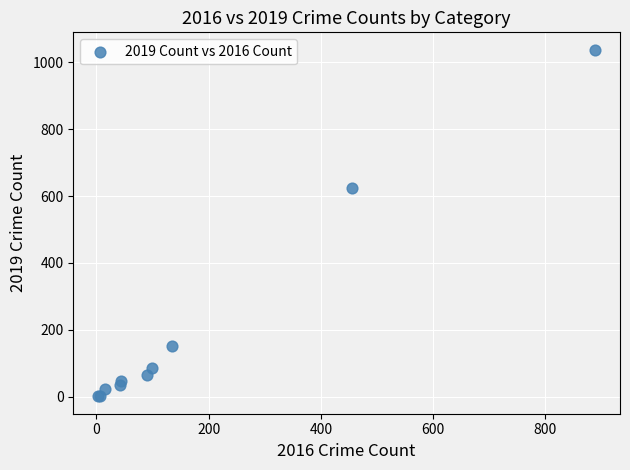

What Y value in the scatter plot is closest to 519?

625